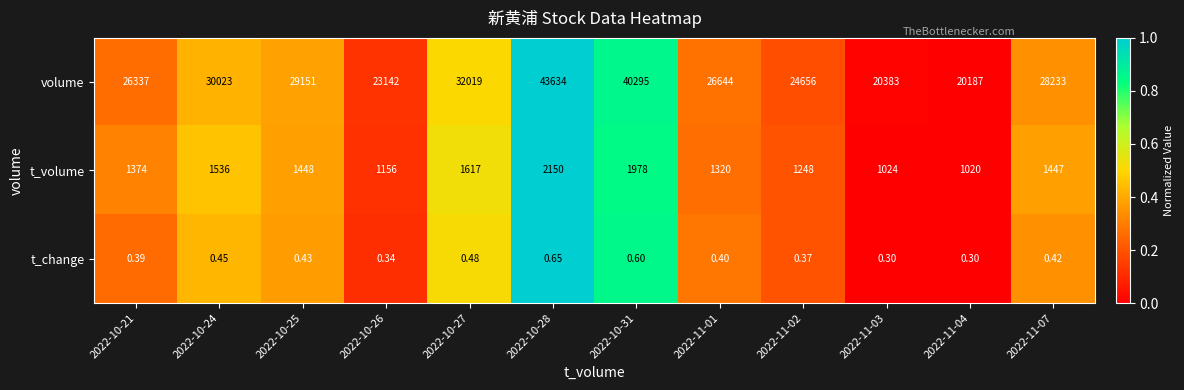

At how many categories does at least one series exceed 0?

12